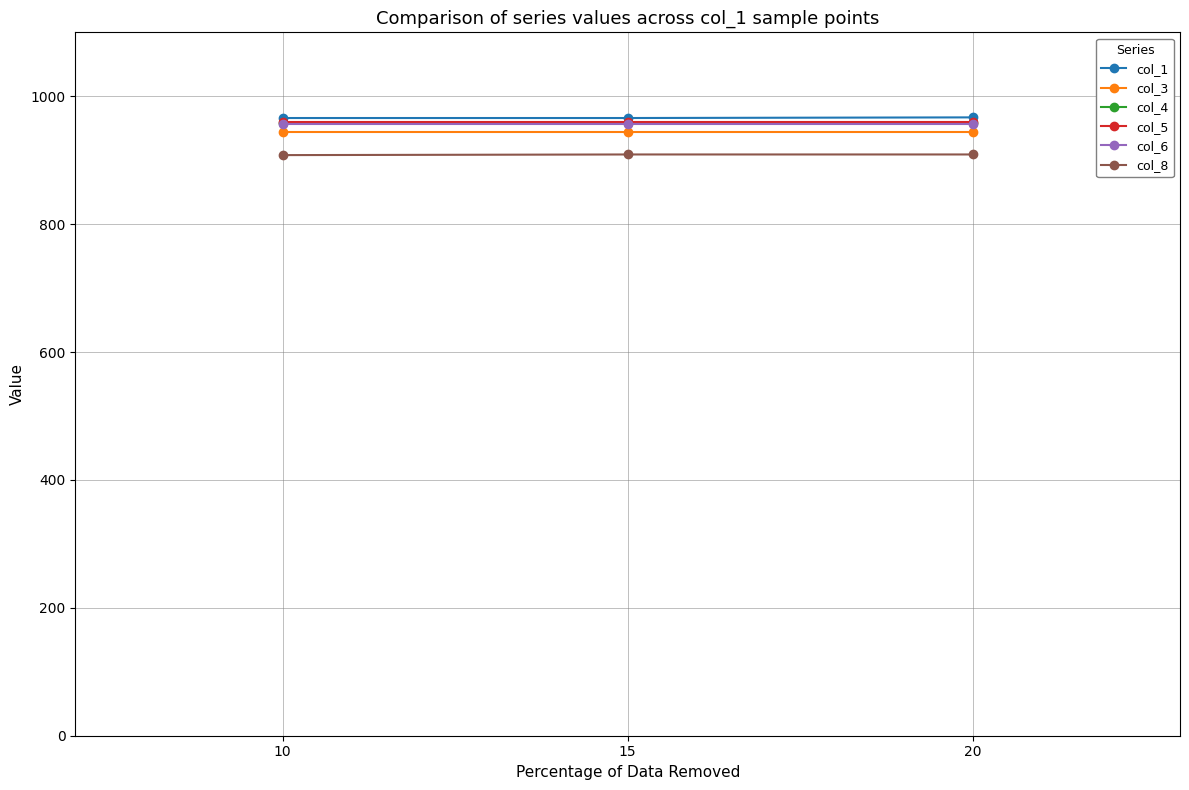

Does the chart have visible grid lines?

Yes